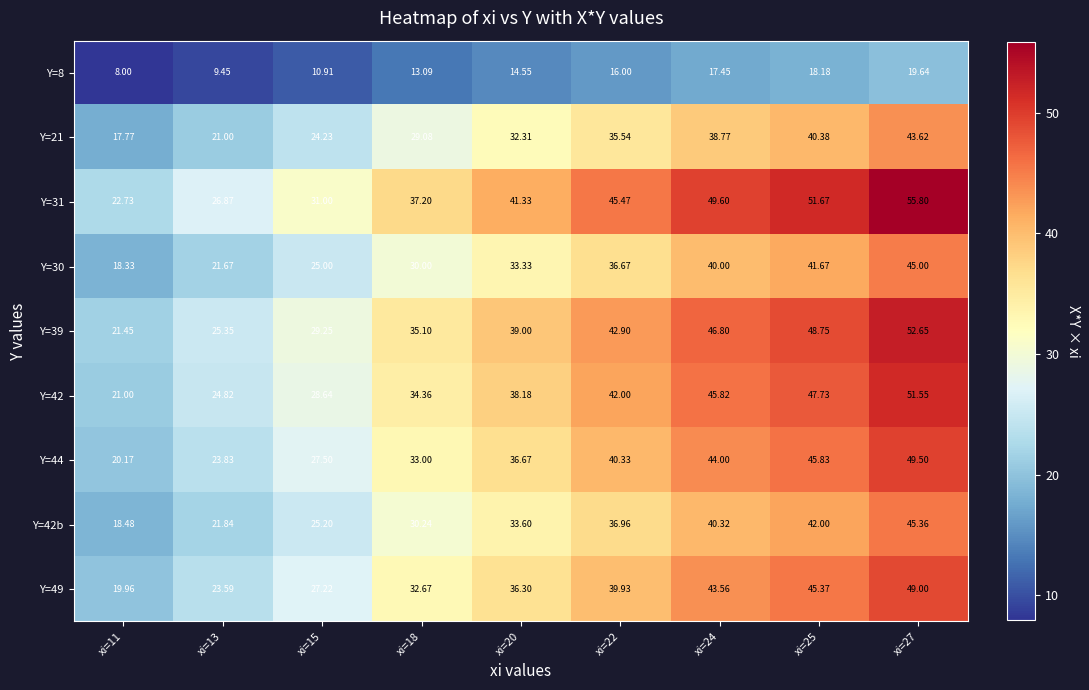

Is the value of Y=21 at xi=25 greater than the value of Y=42b at xi=18?

Yes